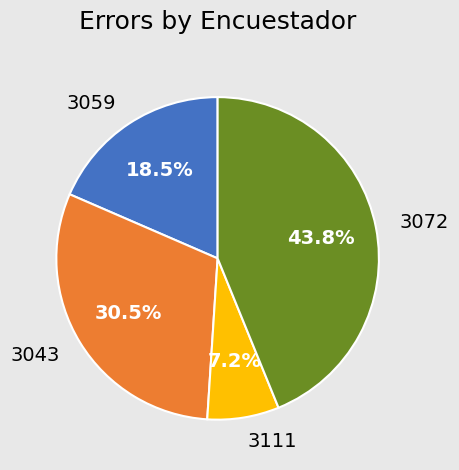

Count the number of slices in the pie.

4